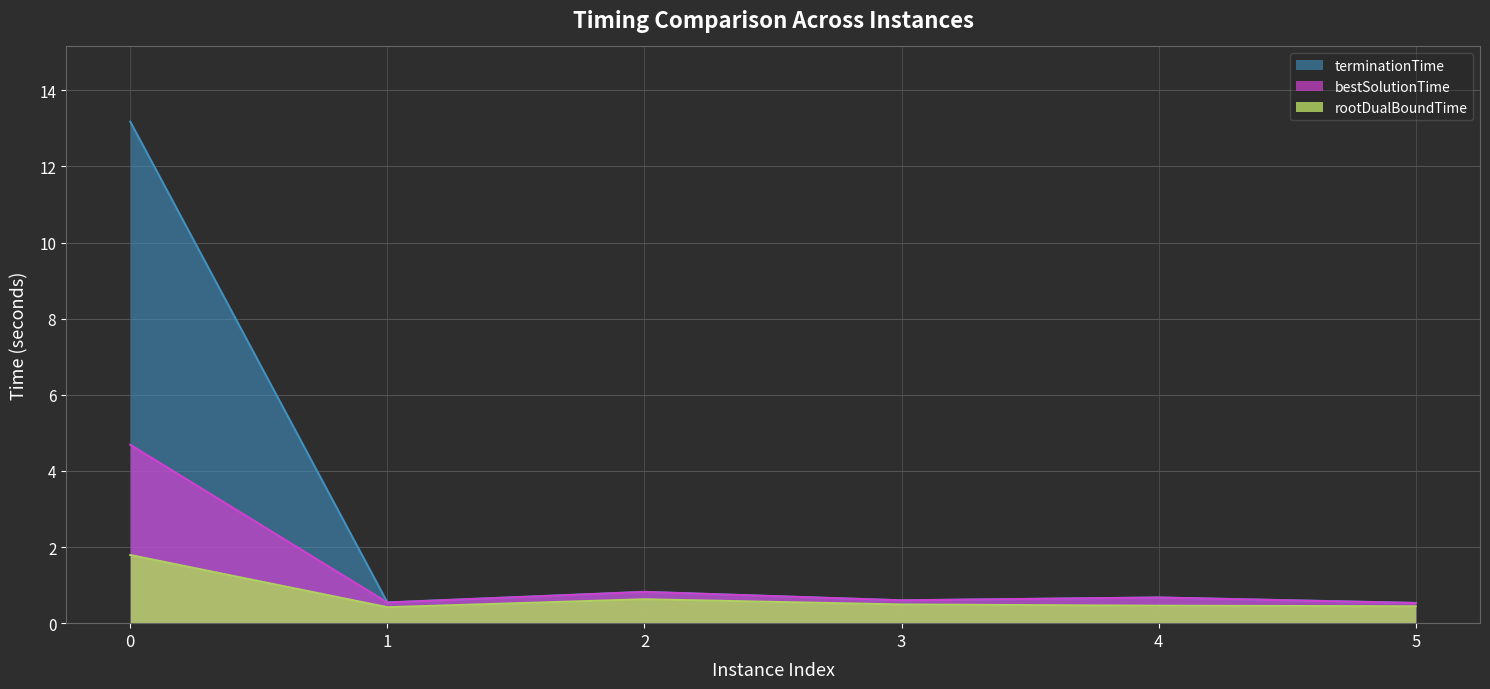

True or false: rootDualBoundTime and bestSolutionTime intersect in this chart.

False